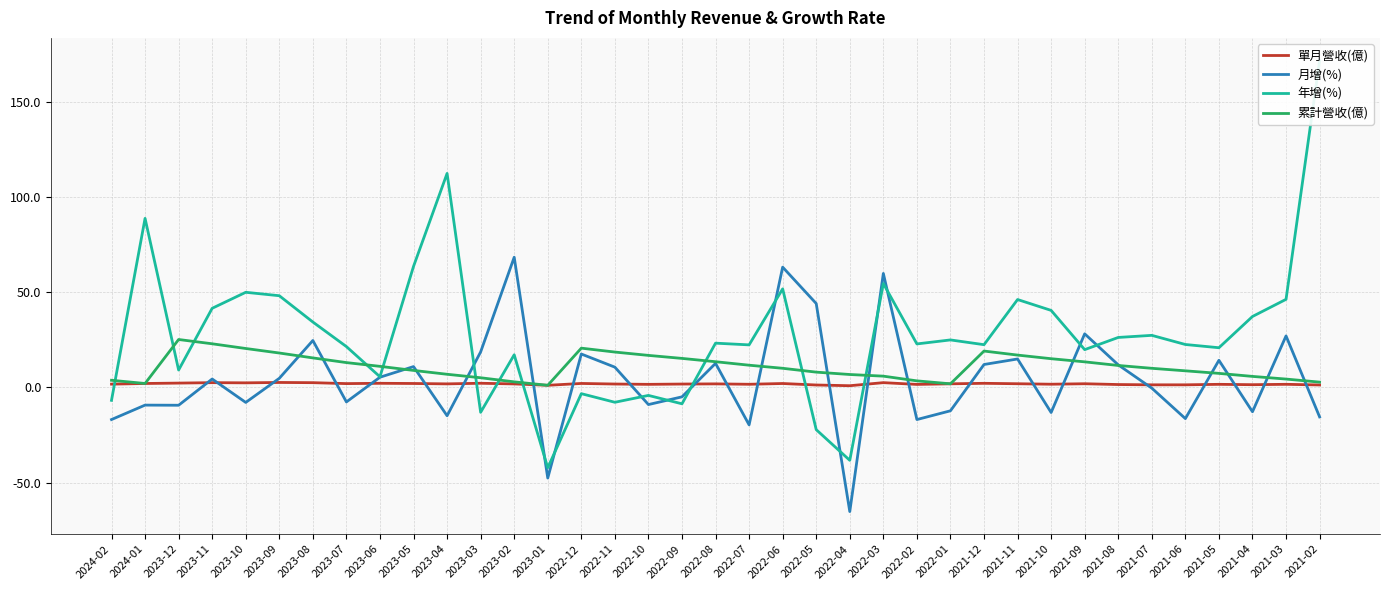

Where is the first local maximum for 累計營收(億)?

2023-12